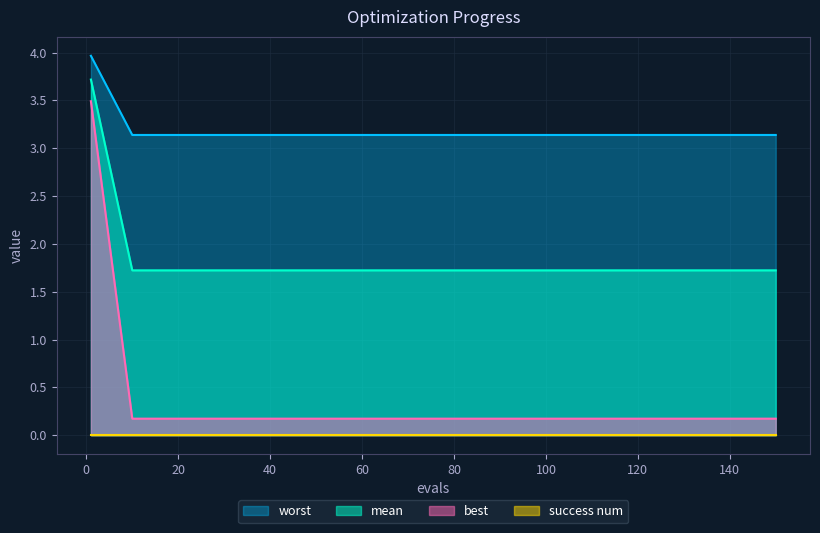

Does the chart have visible grid lines?

Yes